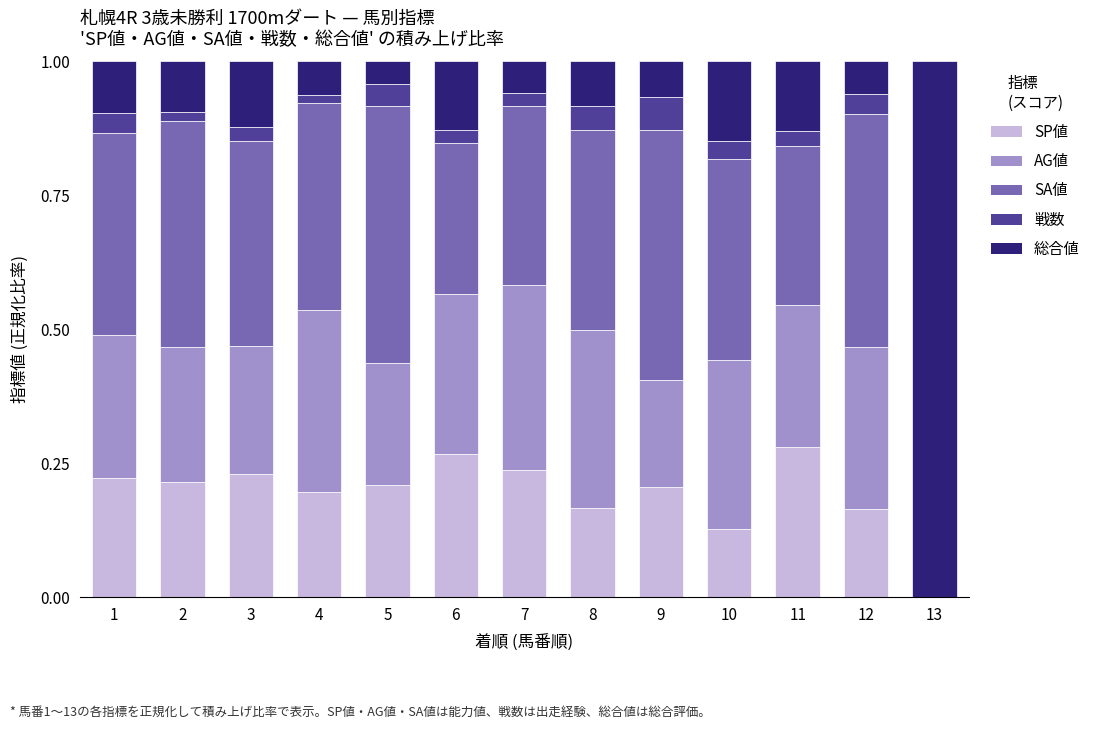

Which series has the largest total across all categories?

SA値